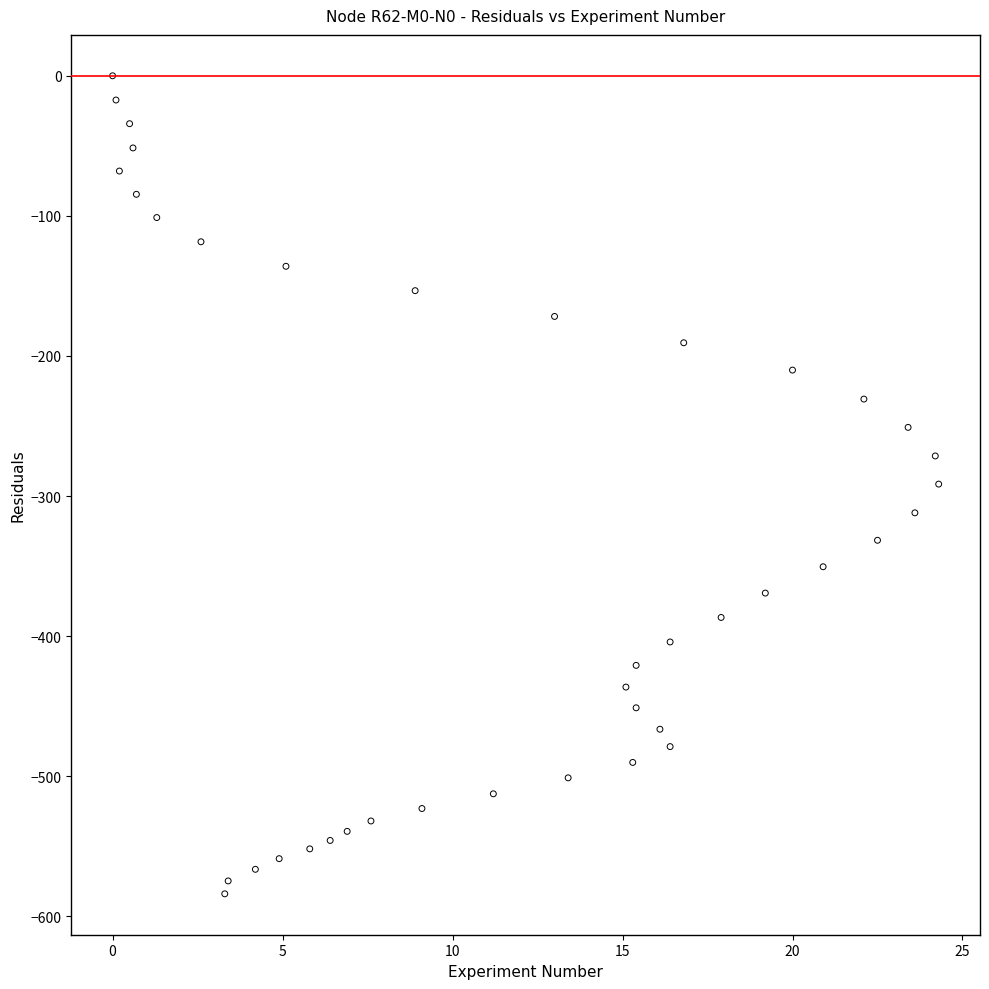

What is the range of X values (max minus min)?

24.3